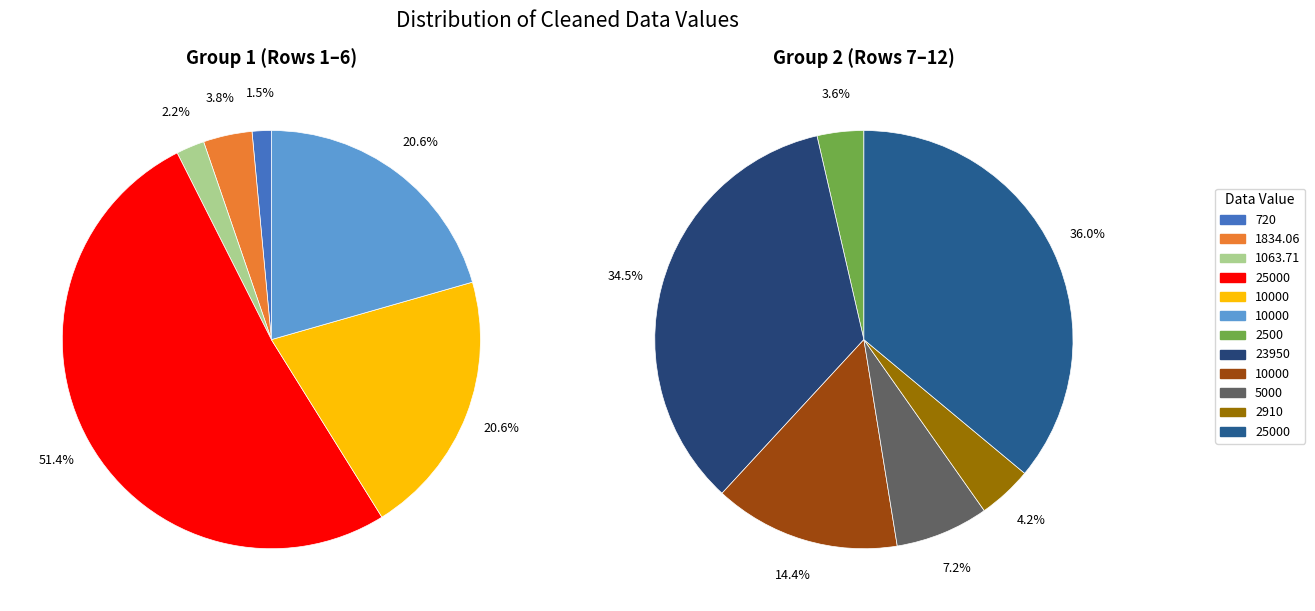

What is the smallest slice in the pie chart?

720